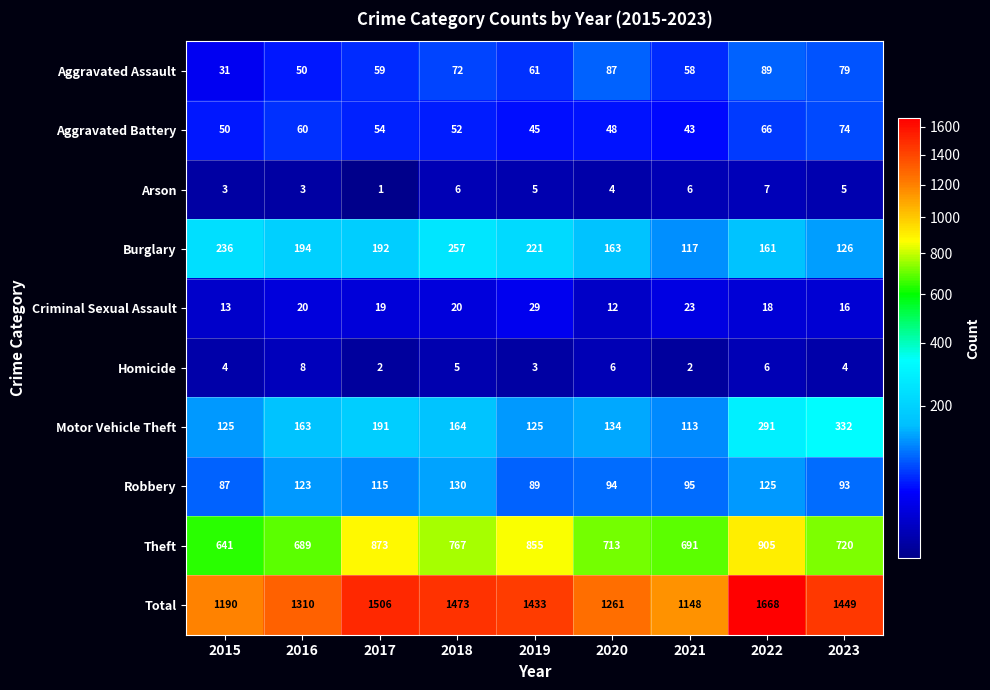

What is the sum of all Burglary values?

1667